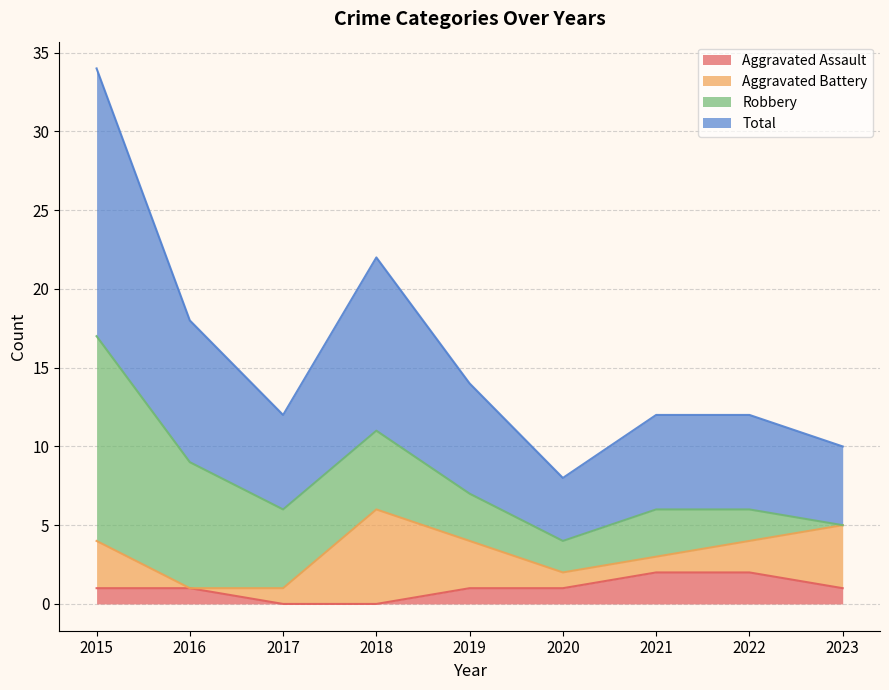

True or false: Aggravated Assault and Total intersect in this chart.

False